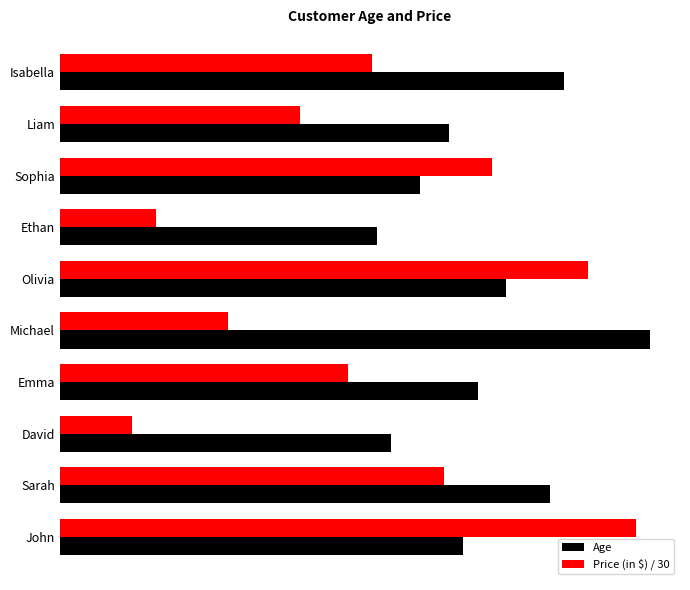

At which label is Age closest to 31?

Olivia